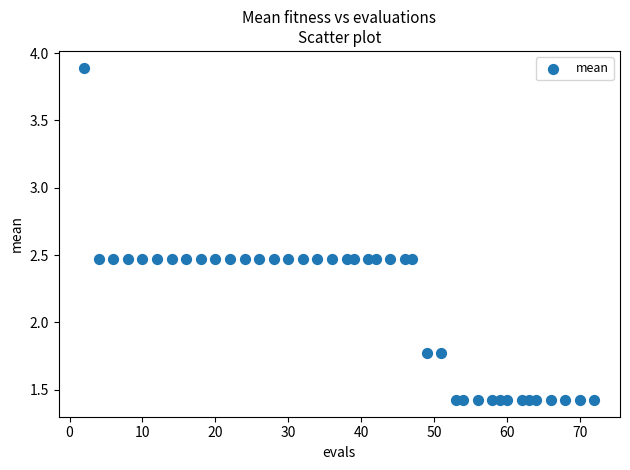

What is the range of X values (max minus min)?

70.0